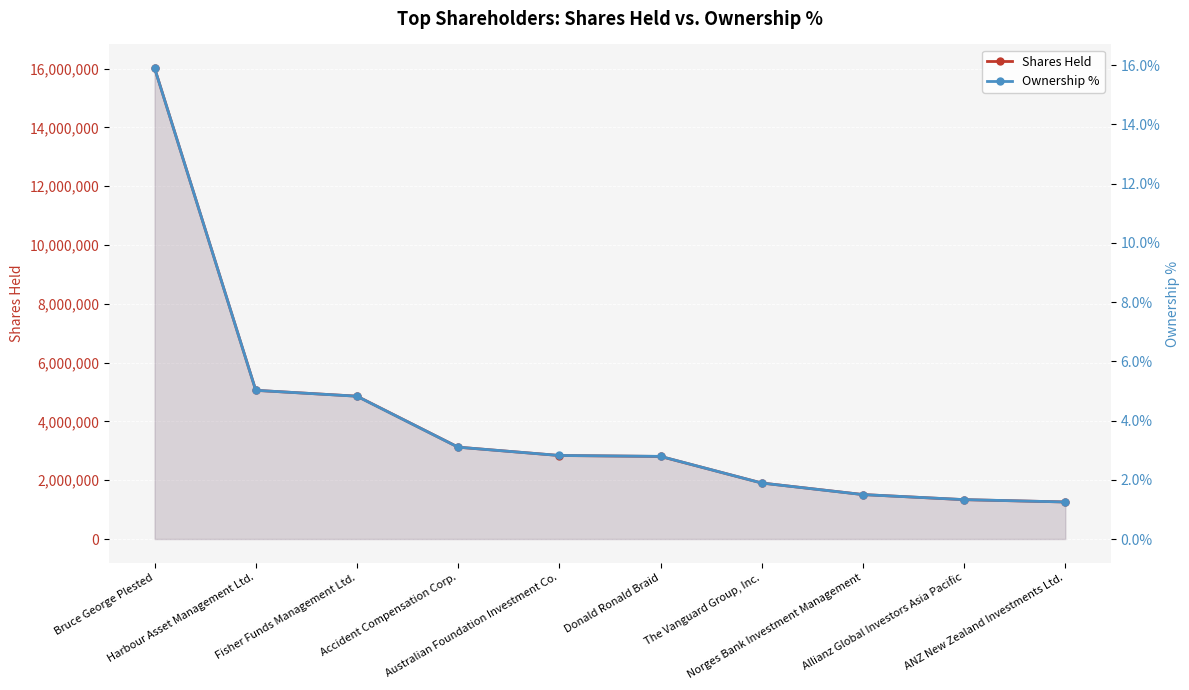

List the labels in order of Ownership % value, largest first.

Bruce George Plested, Harbour Asset Management Ltd., Fisher Funds Management Ltd., Accident Compensation Corp., Australian Foundation Investment Co., Donald Ronald Braid, The Vanguard Group, Inc., Norges Bank Investment Management, Allianz Global Investors Asia Pacific, ANZ New Zealand Investments Ltd.